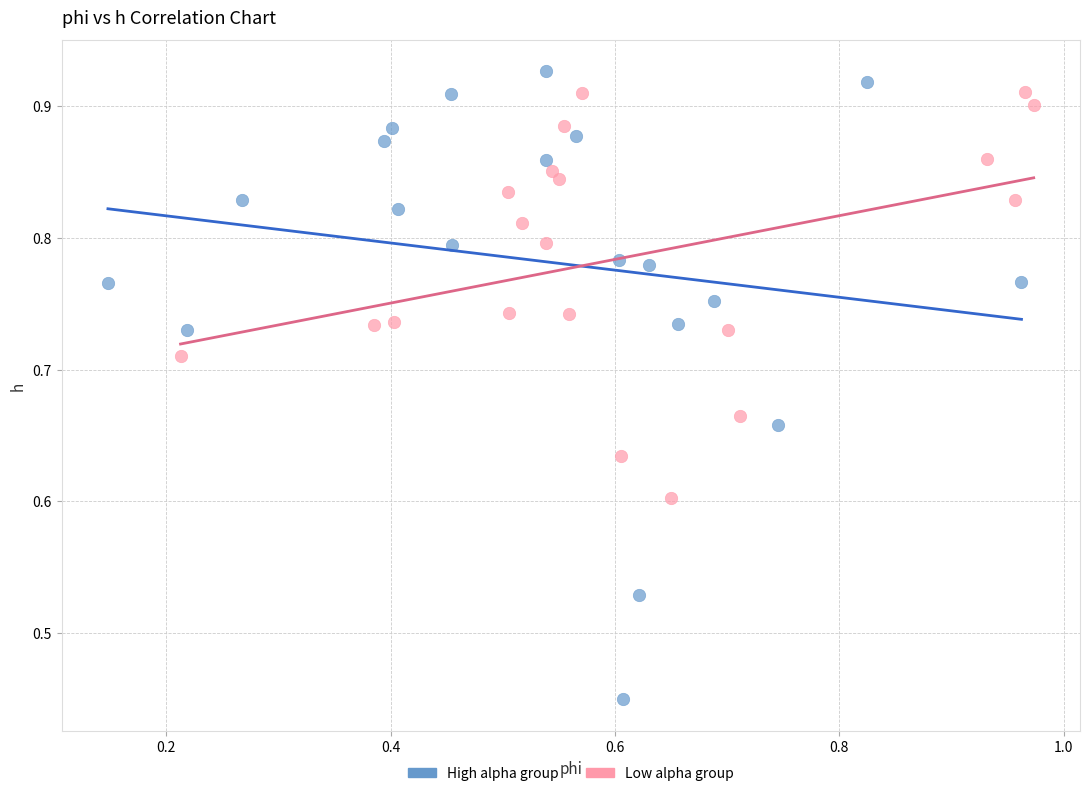

Which series contains the lowest Y value?

High alpha group